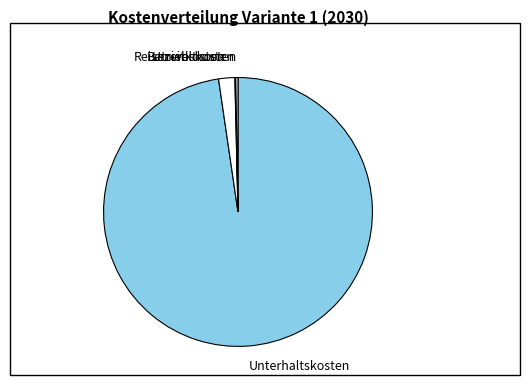

Is there a majority slice in this chart?

Yes